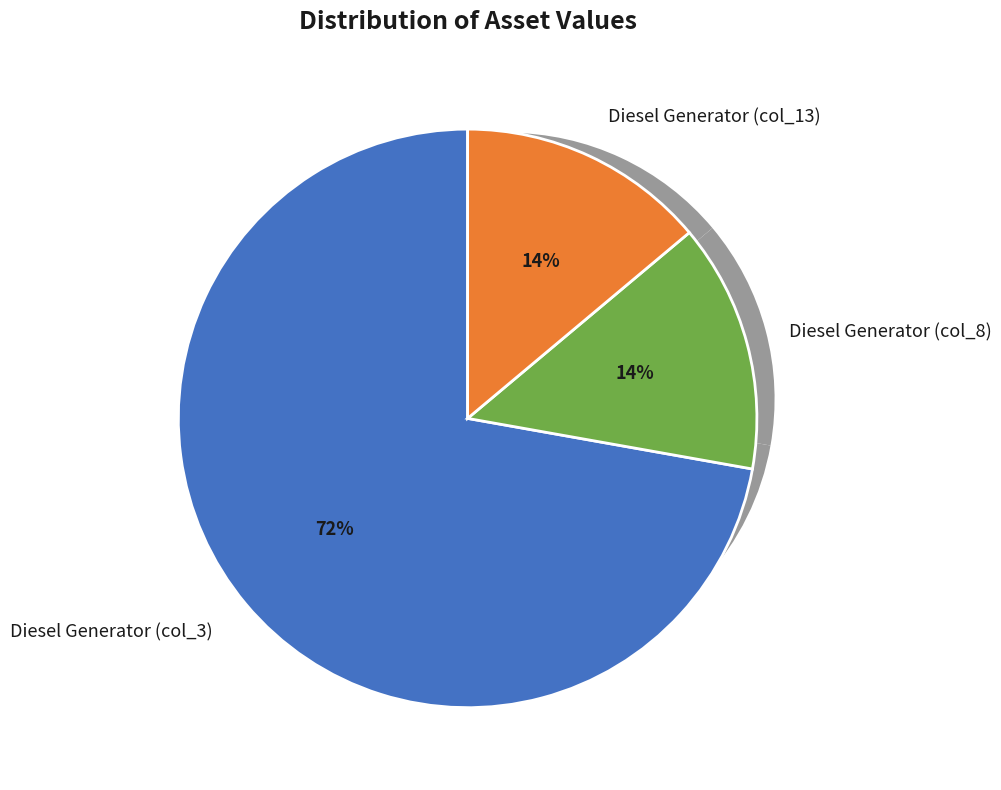

How many slices are in this pie chart?

3